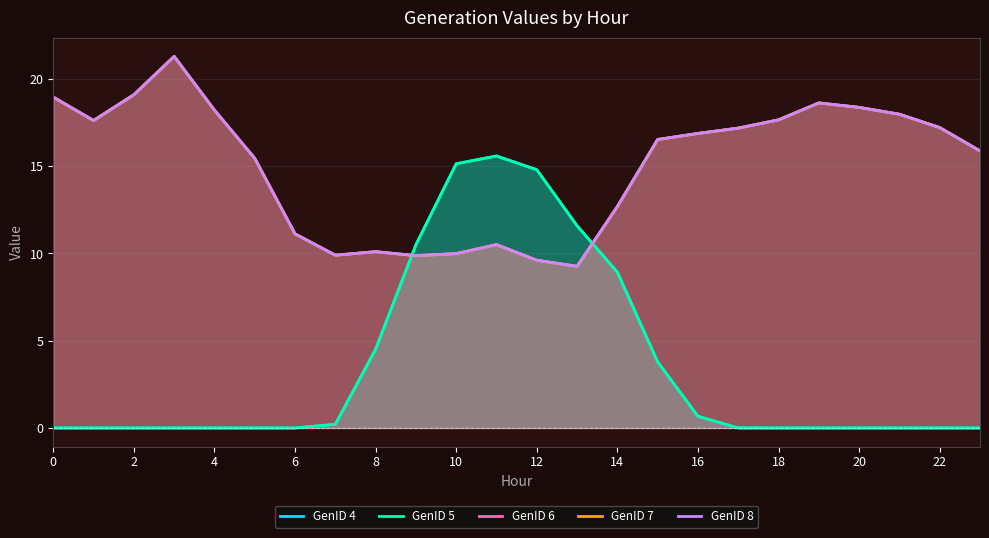

How many lines are shown in the chart?

5